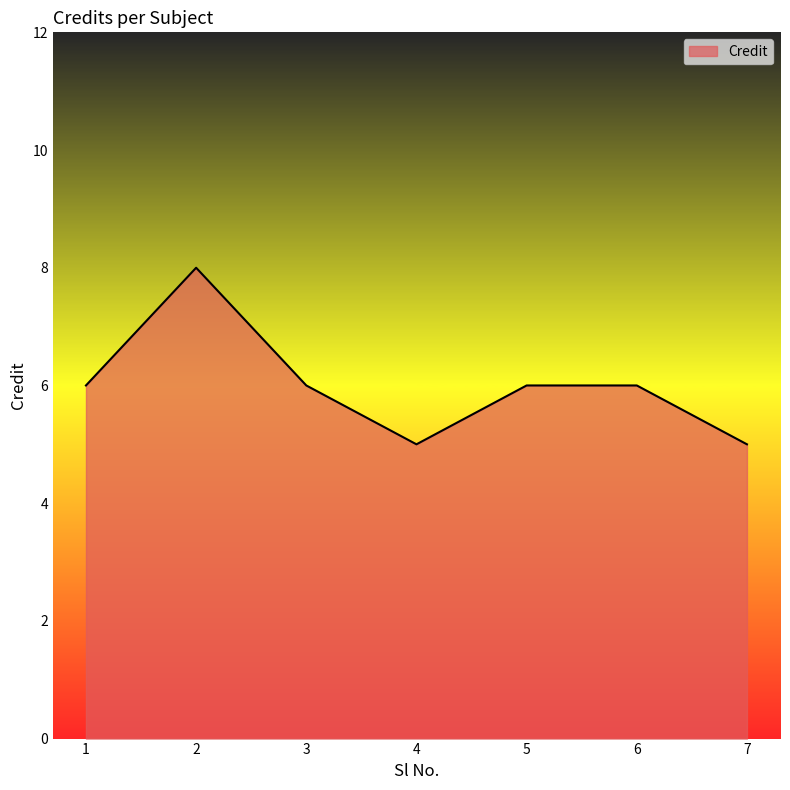

How many distinct data groups are displayed?

1